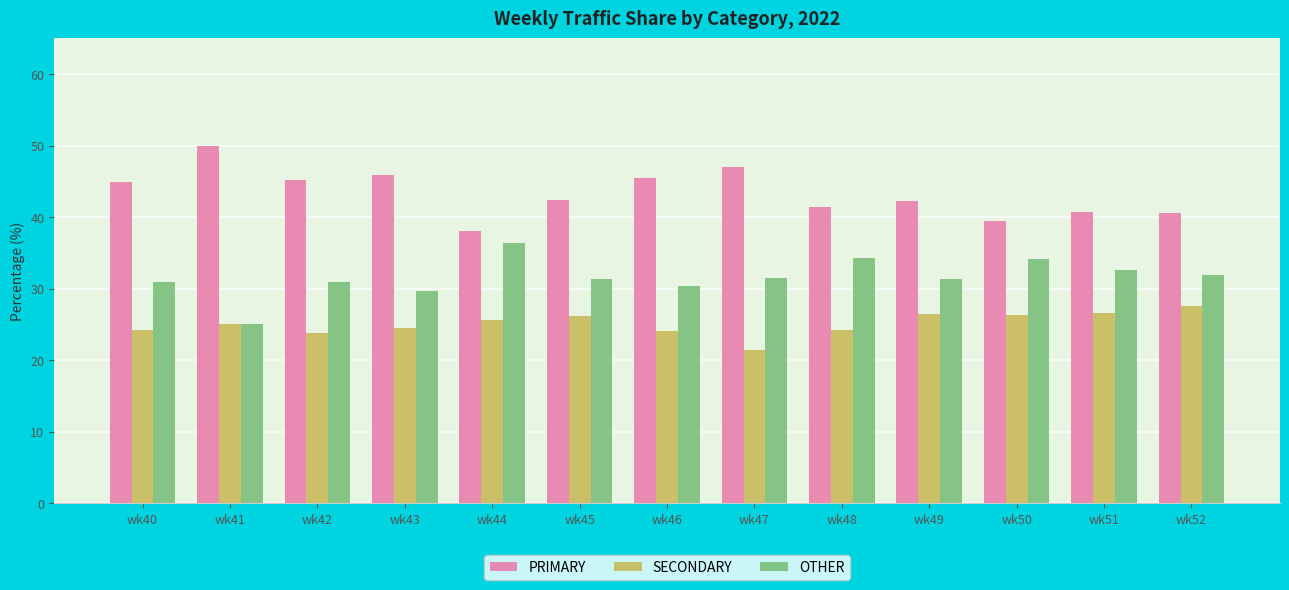

How many bars are there in total?

39